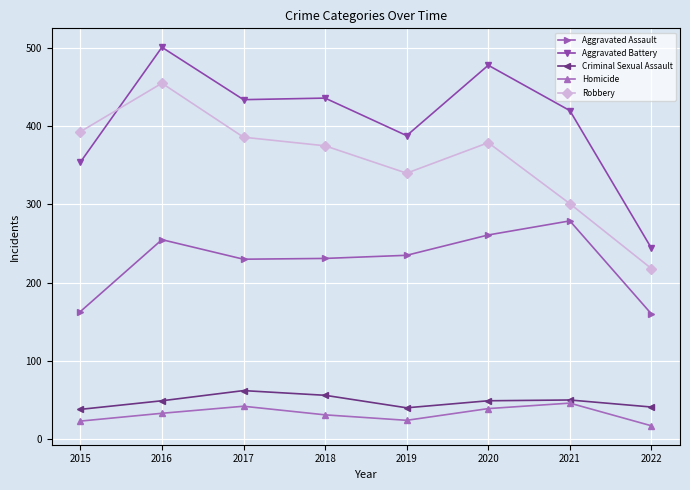

What is the difference between the maximum and minimum values in the Criminal Sexual Assault series?

24